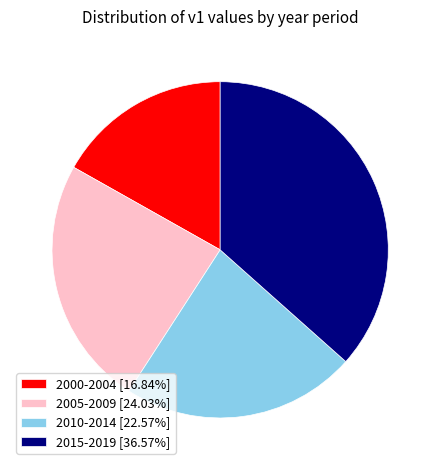

Which category has the smallest portion of the pie?

2000-2004